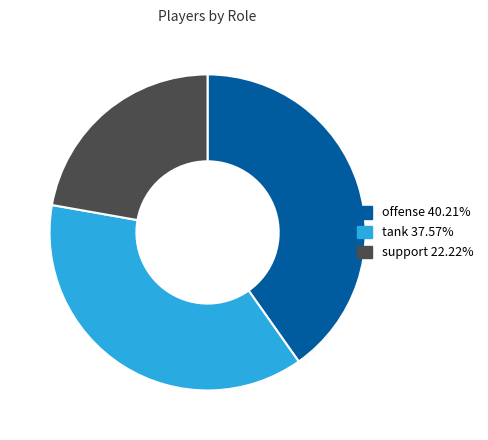

How many slices are in this pie chart?

3